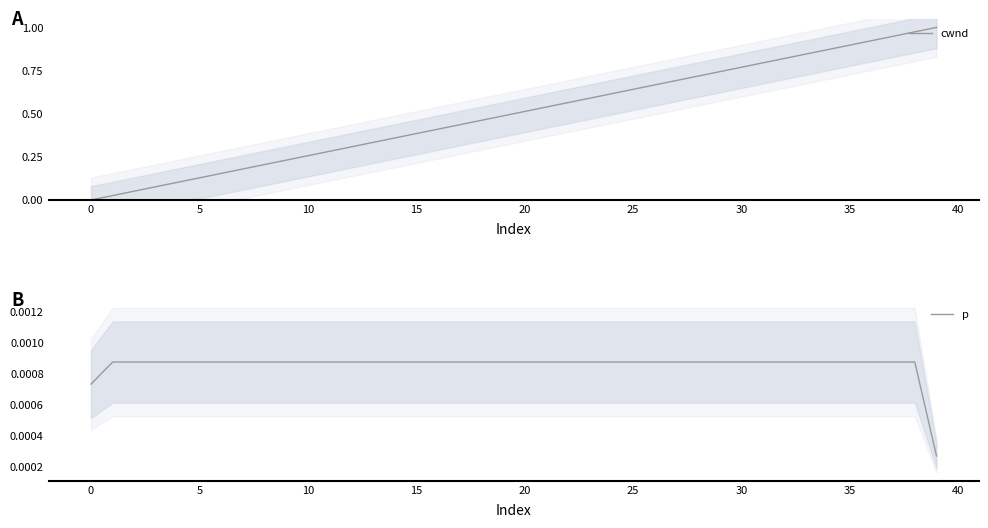

What is the label of the 36th point from the left?

35